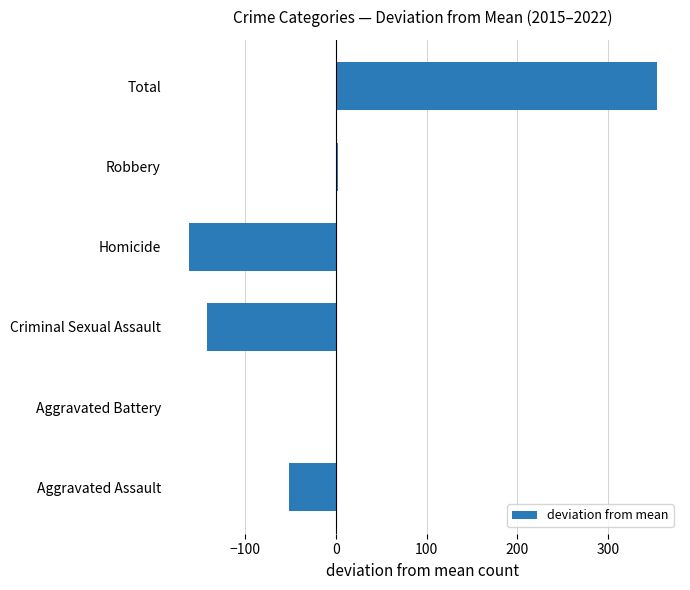

Read the value at Criminal Sexual Assault.

-142.5